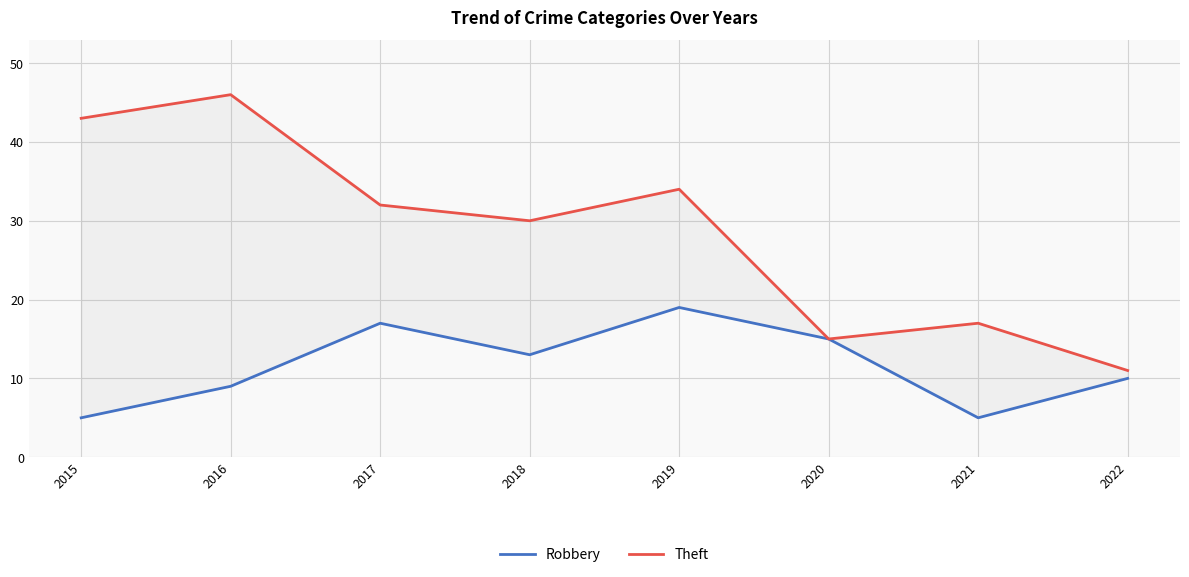

True or false: Robbery has a value of 15 at 2020.

True